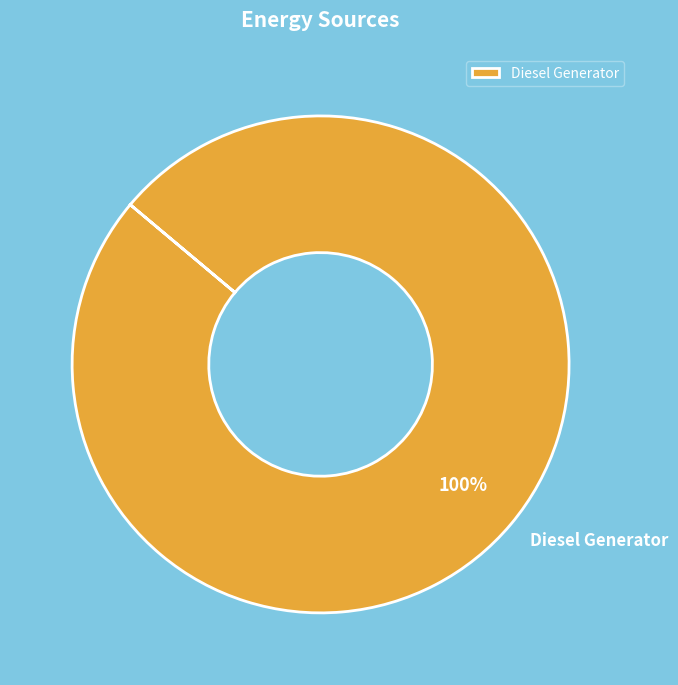

To the nearest percent, what portion does Diesel Generator represent?

100%